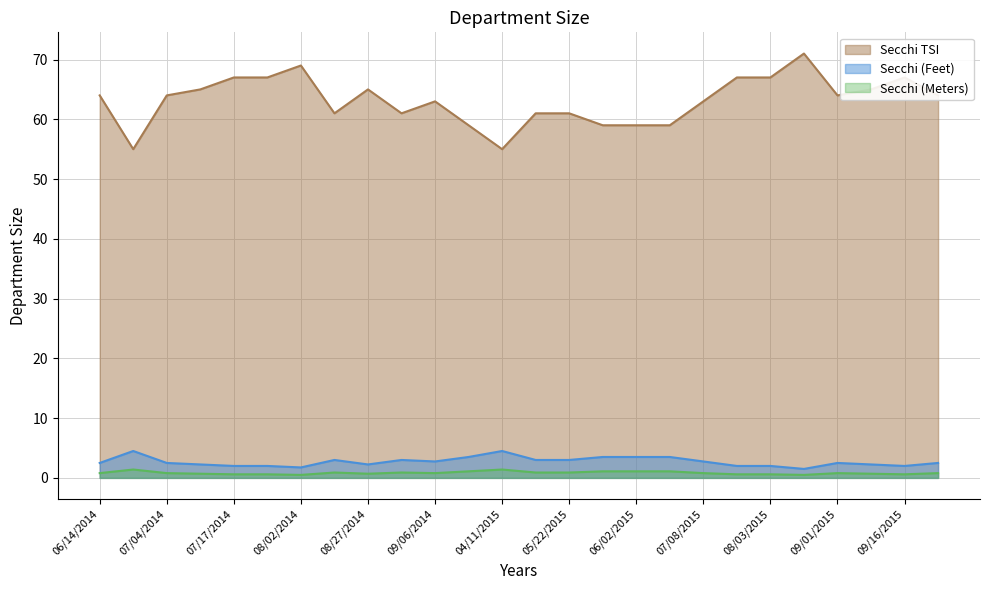

Does the chart display data point markers on the line(s)?

No